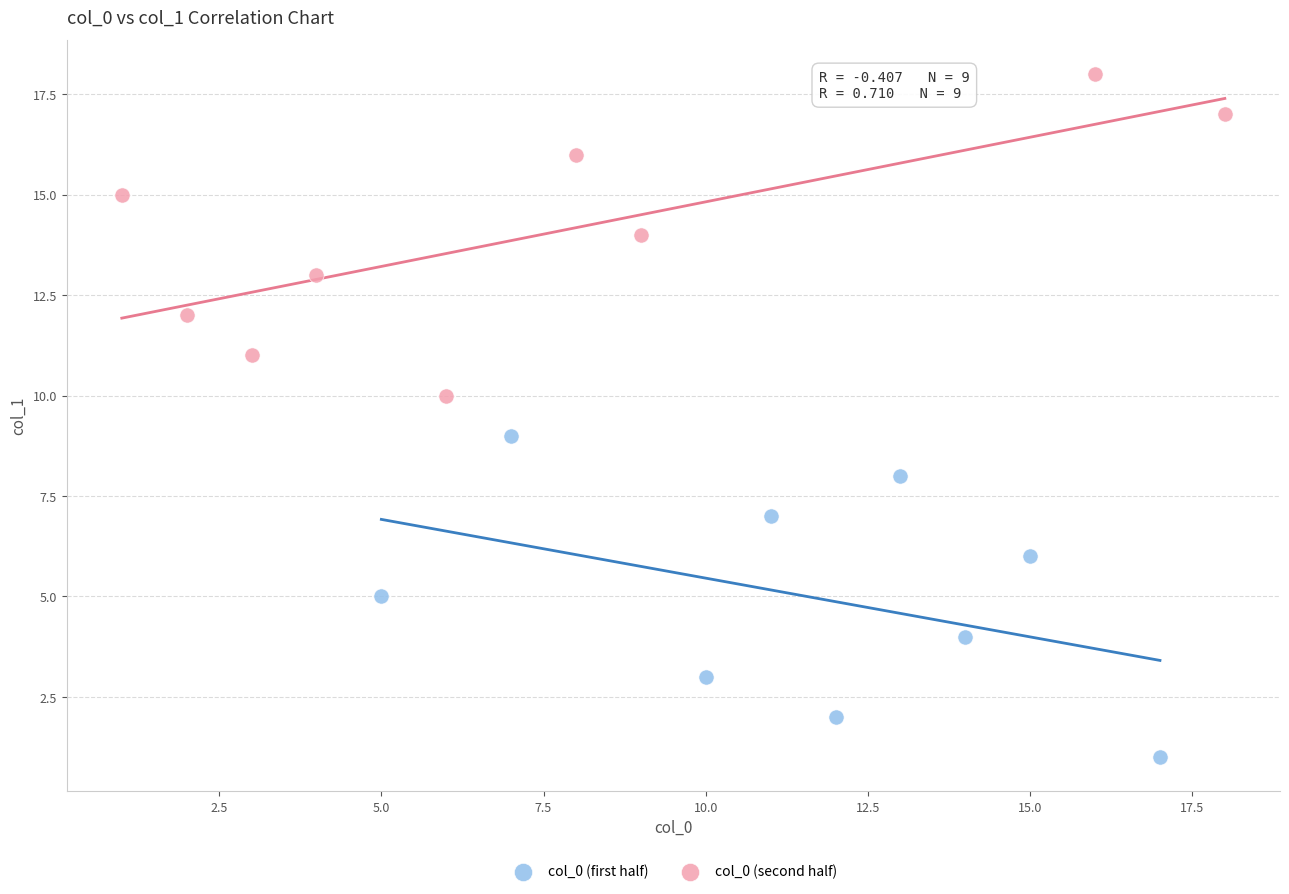

Which series contains the lowest Y value?

col_0 (first half)